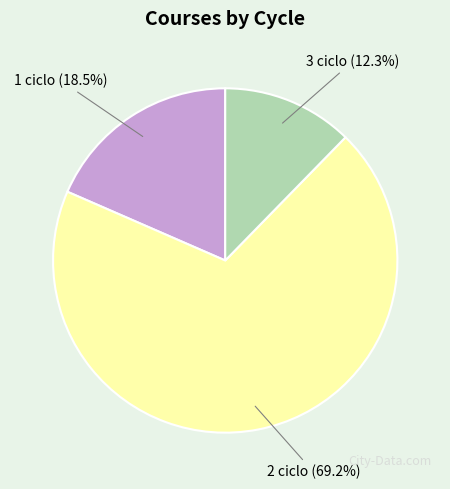

Does any single category account for the majority?

Yes